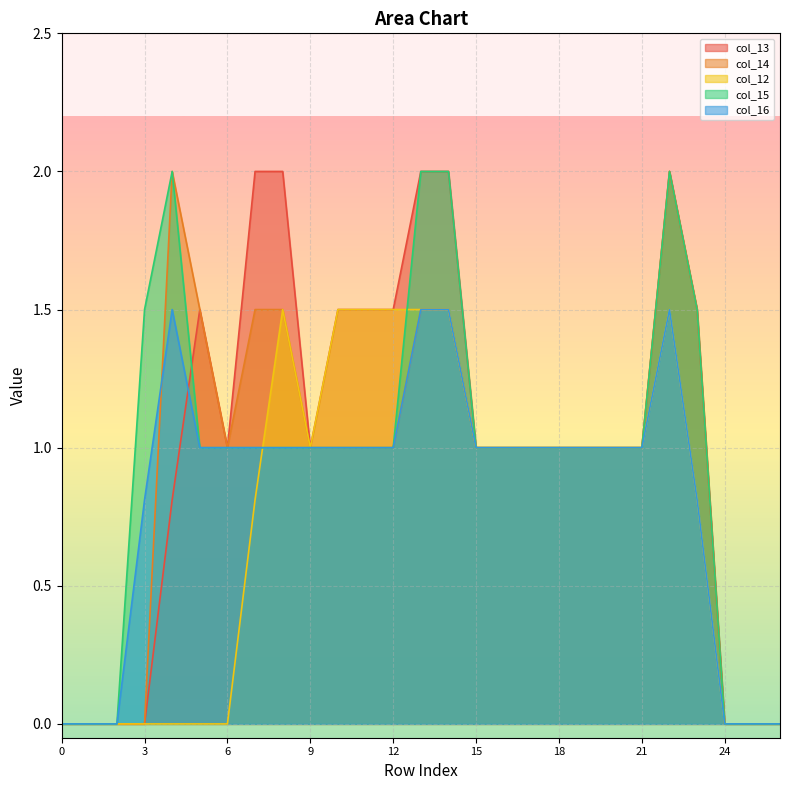

What is the total value across all series at 12?

6.0